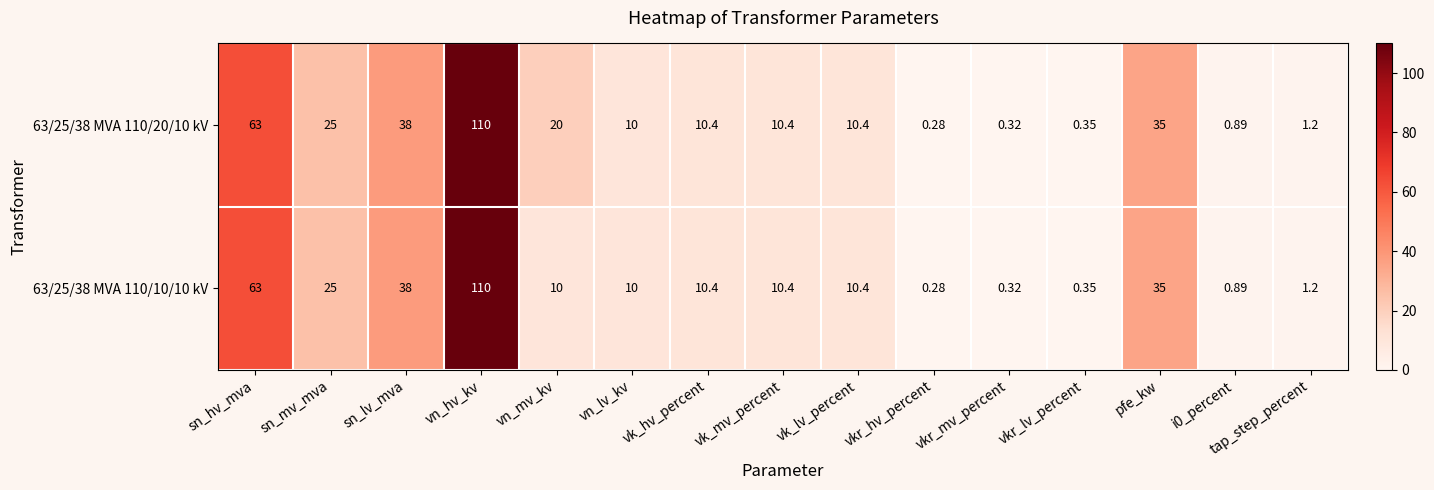

At which label is 63/25/38 MVA 110/10/10 kV closest to 55?

sn_hv_mva